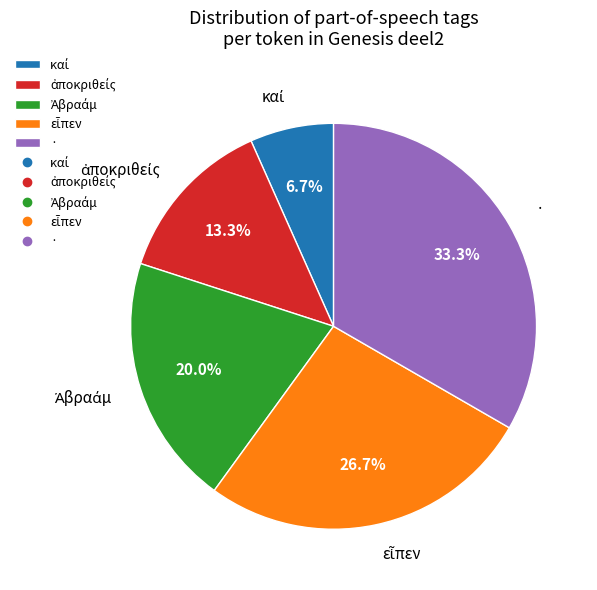

Which slice is the largest?

·